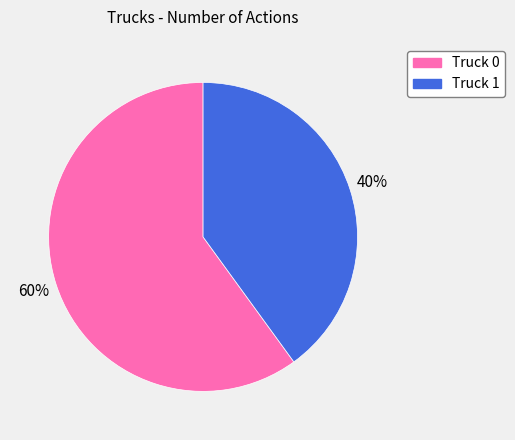

What is the smallest slice in the pie chart?

Truck 1